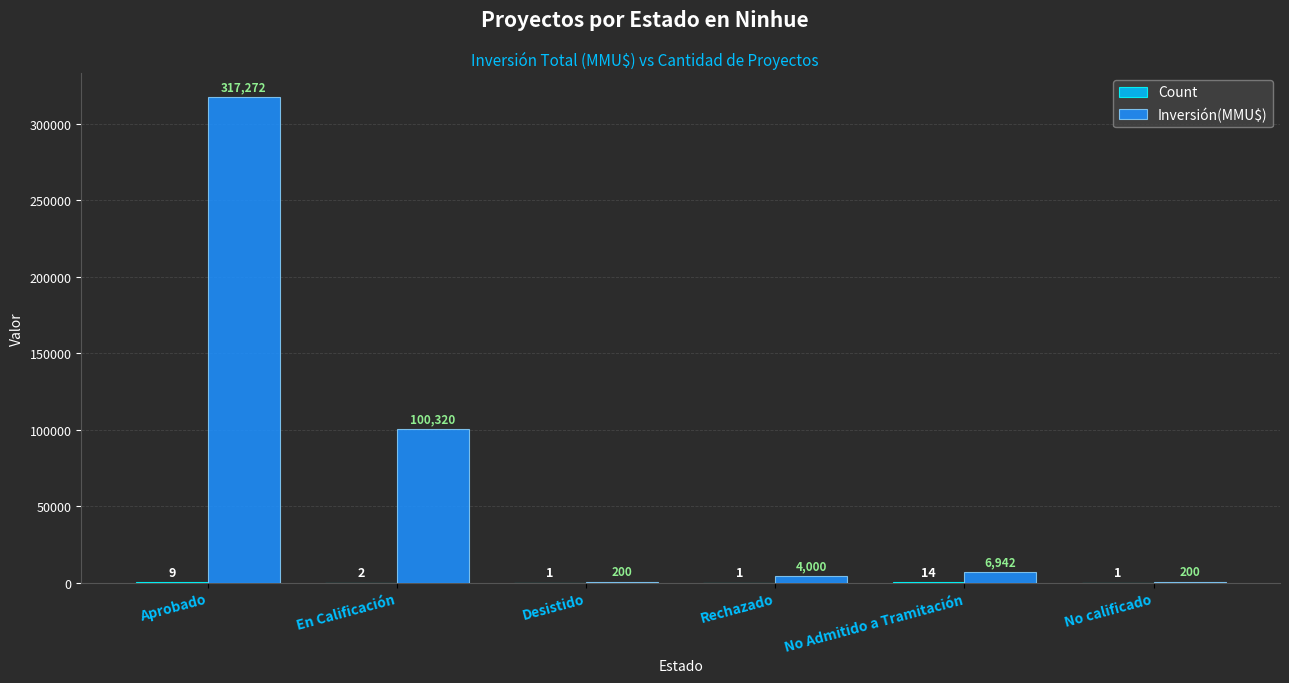

The value of Inversión(MMU$) at No calificado is 200. True or false?

True